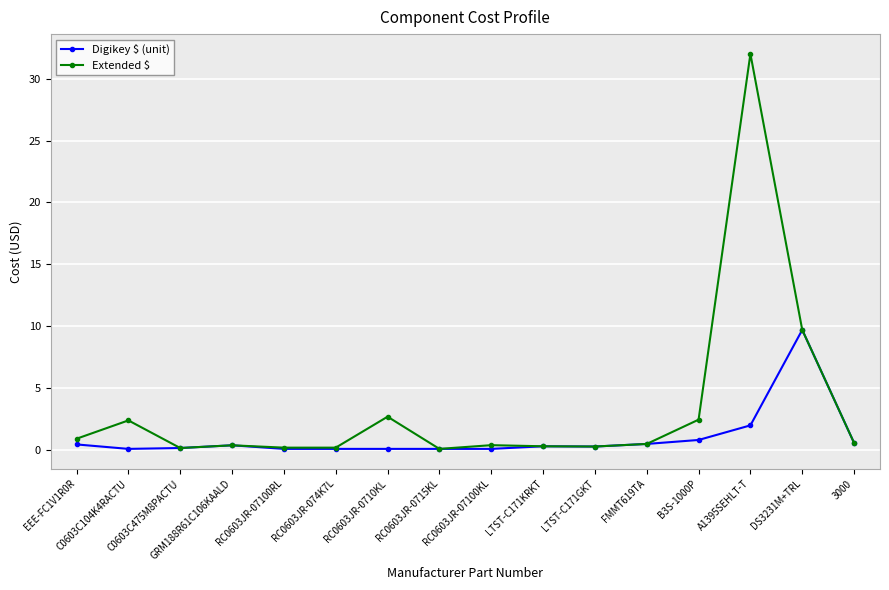

Which series changed the most between RC0603JR-07100RL and B3S-1000P?

Extended $